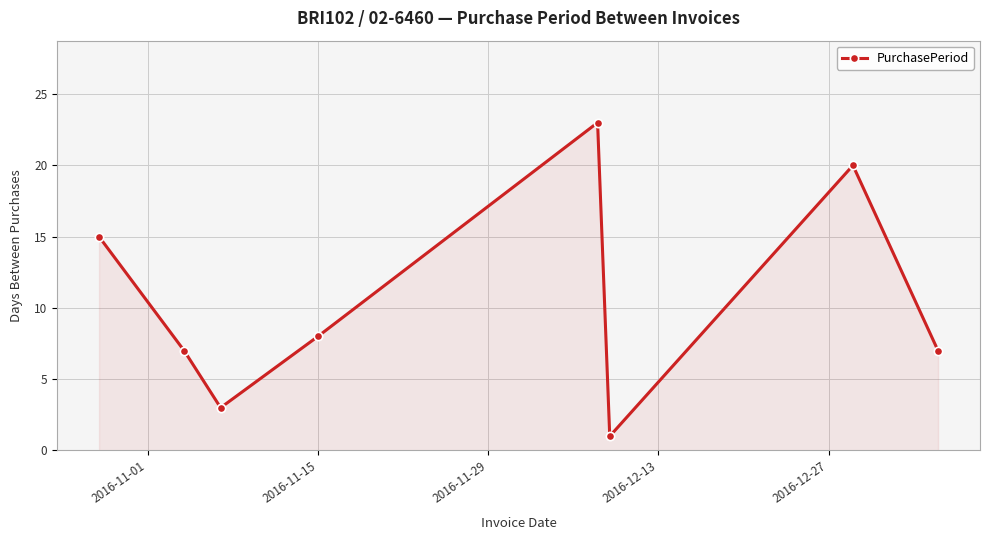

What is the greatest value displayed?

23